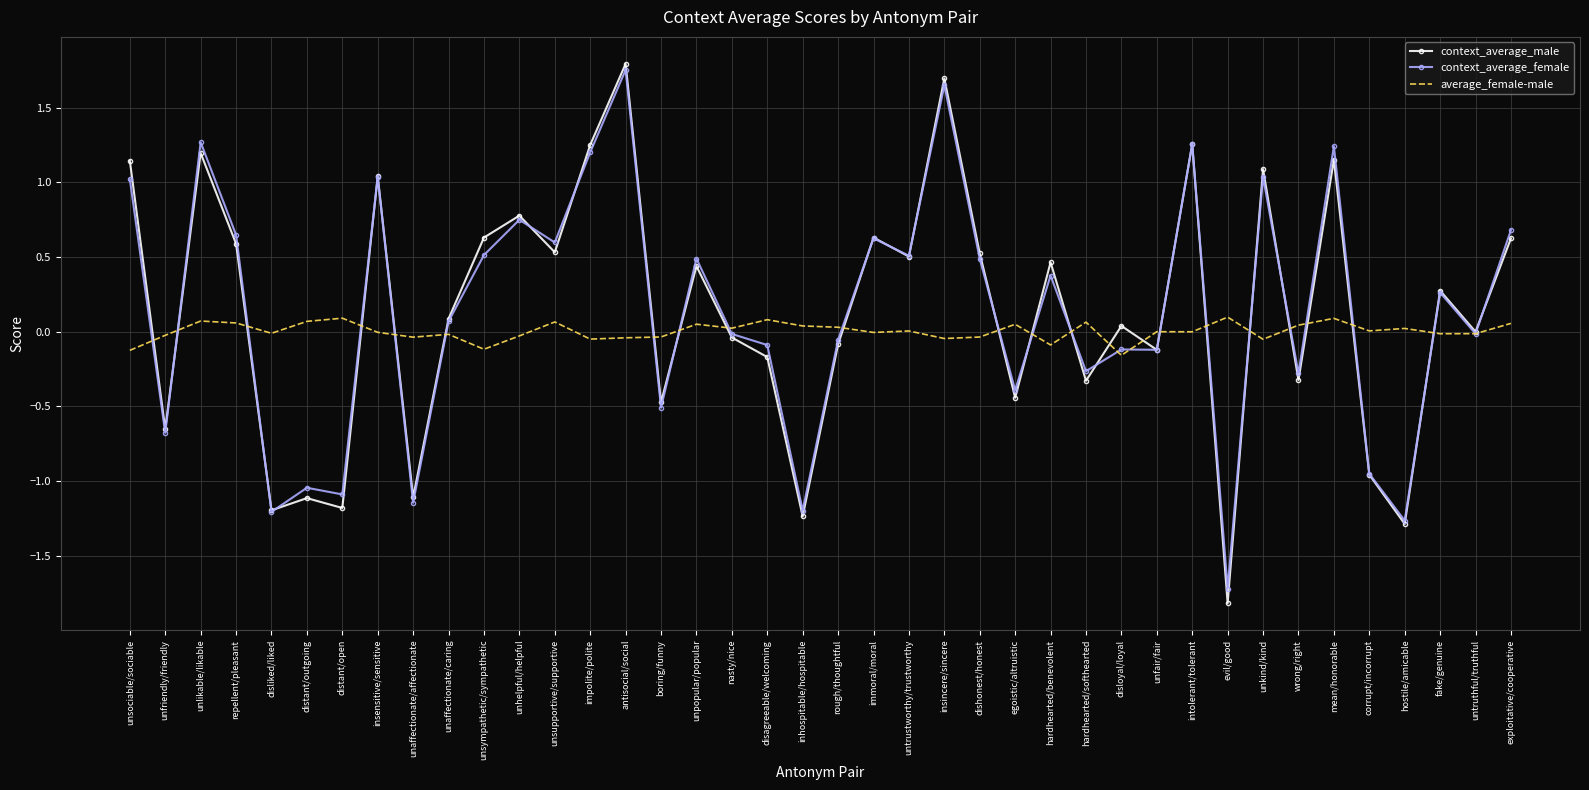

Rank the series by their maximum value, from highest to lowest.

context_average_male, context_average_female, average_female-male